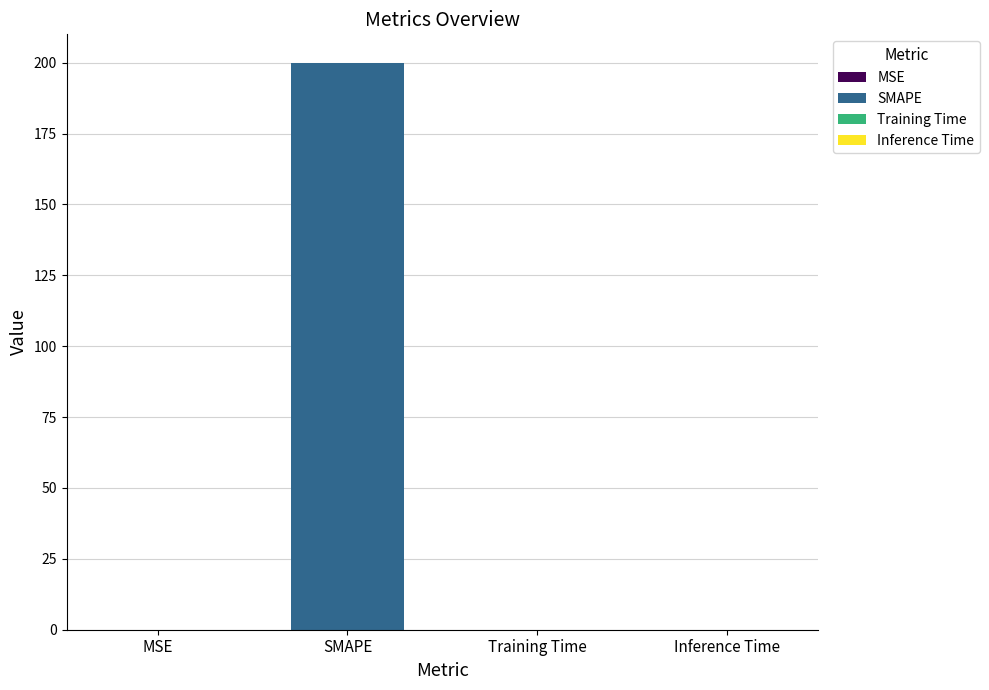

How many series are shown in this chart?

1